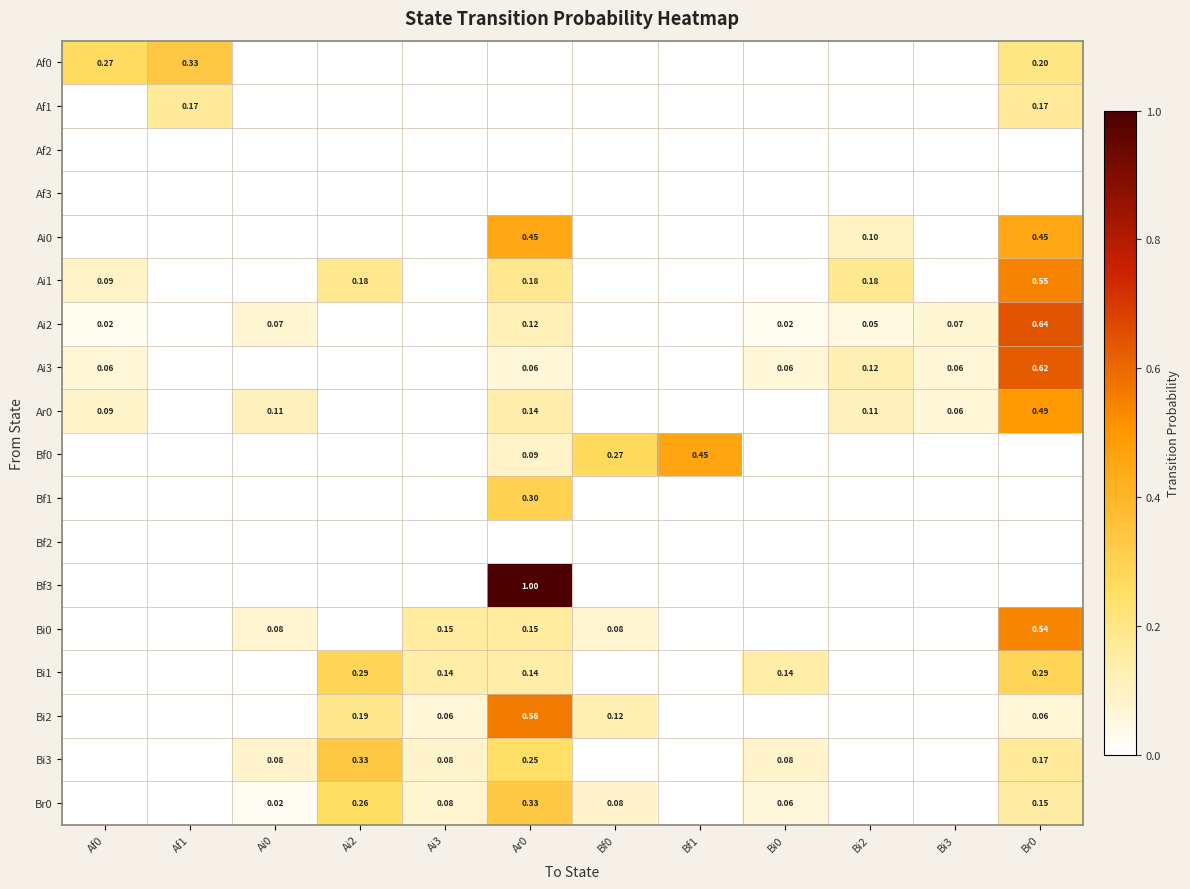

Is the value of Af1 at Af1 greater than the value of Bi0 at Ai0?

Yes